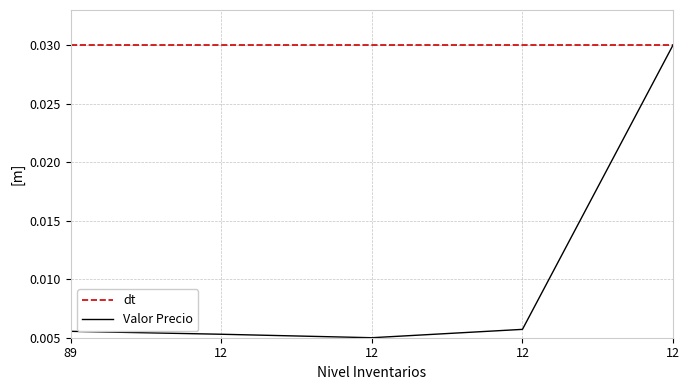

The chart shows a value of 0.0 at 12. True or false?

True